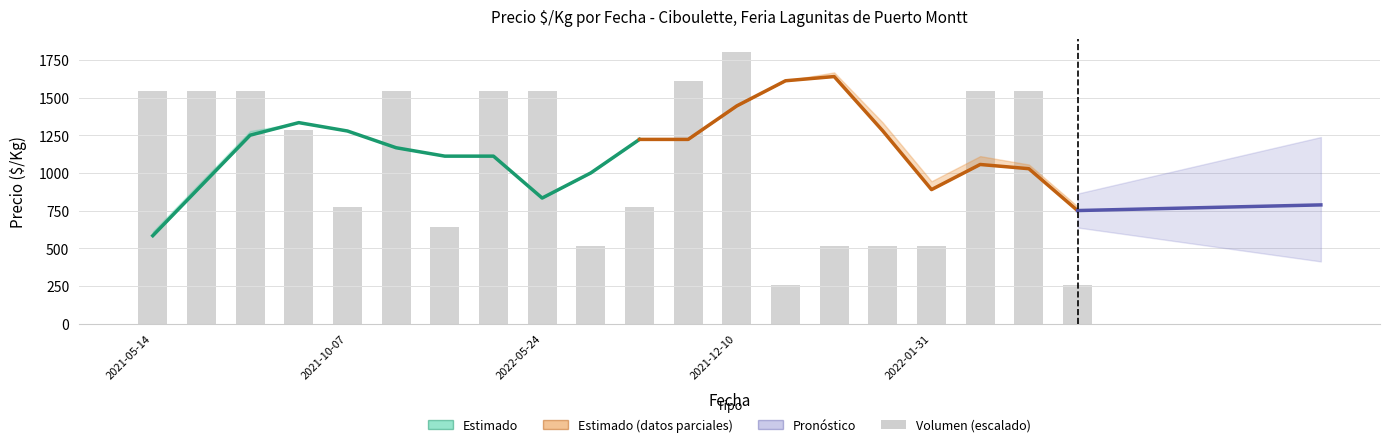

The value of Precio minimo at 2022-04-08 is 457. True or false?

False